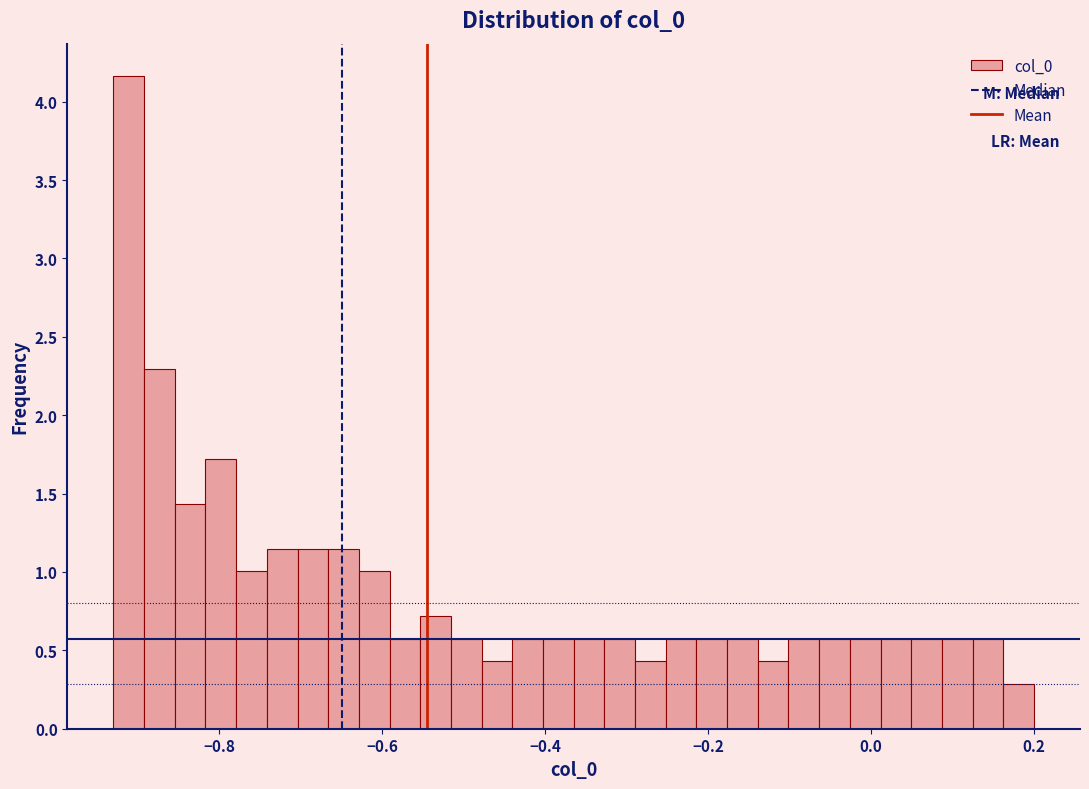

Read against the x-axis, roughly where is the centre of the tallest bar?

-0.92